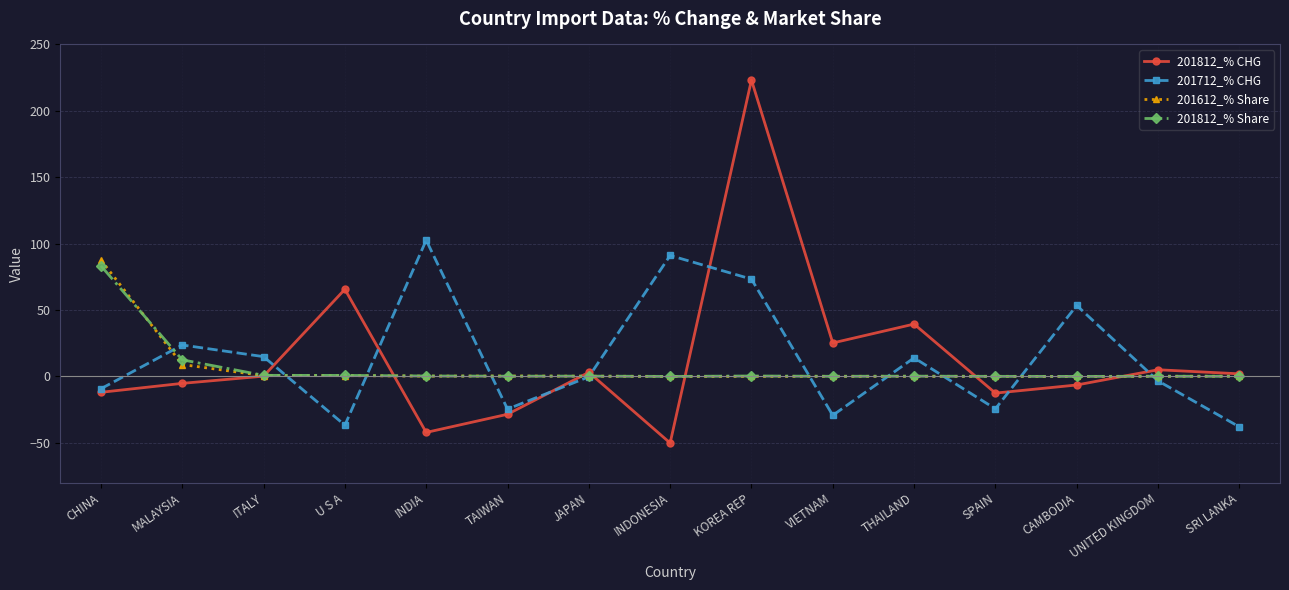

True or false: 201812_% CHG has a value of 2.0 at SRI LANKA.

True